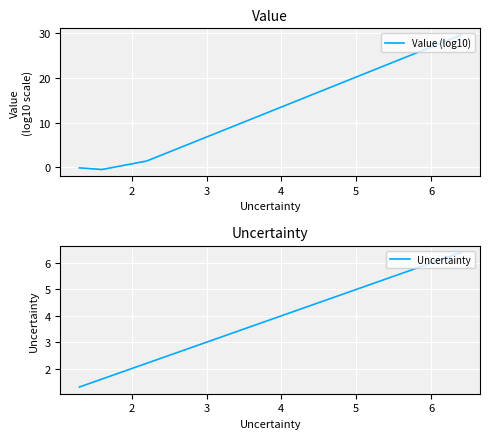

Count the number of categories in the chart.

4